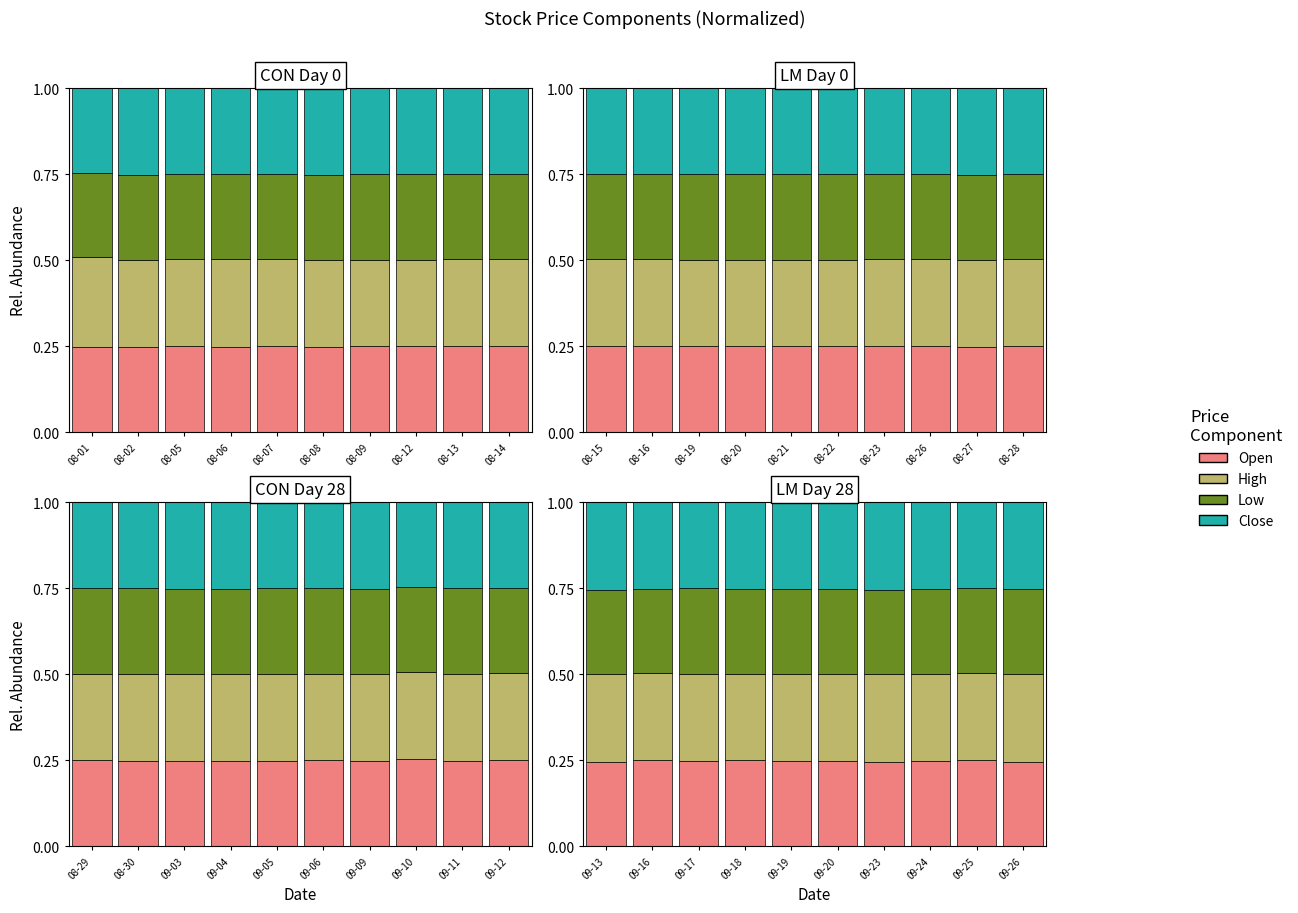

The value of High at 09-18 is 0.3. True or false?

True